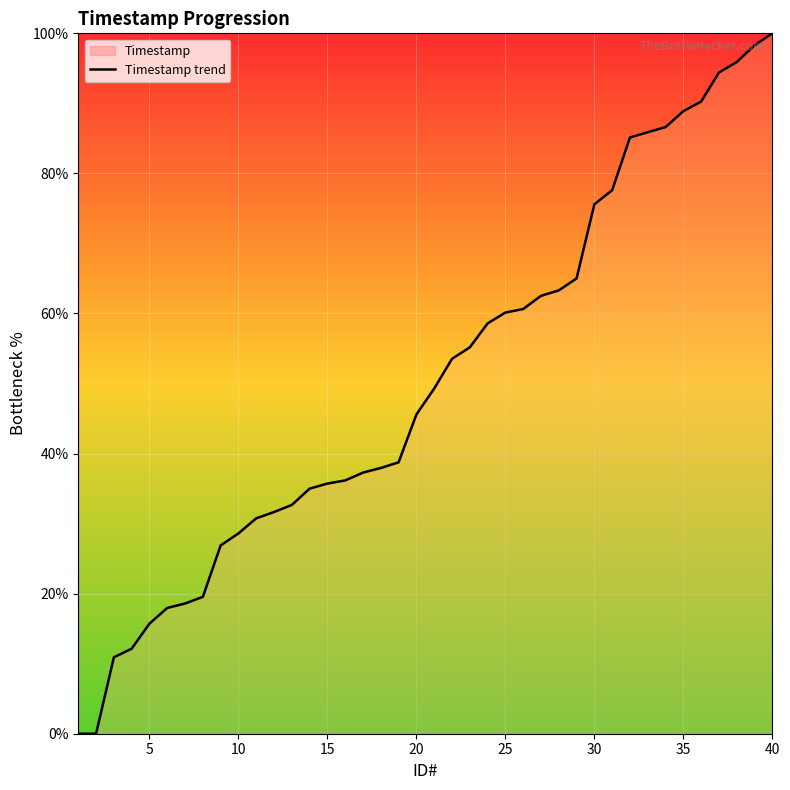

What is the difference between the maximum and minimum values?

100.0